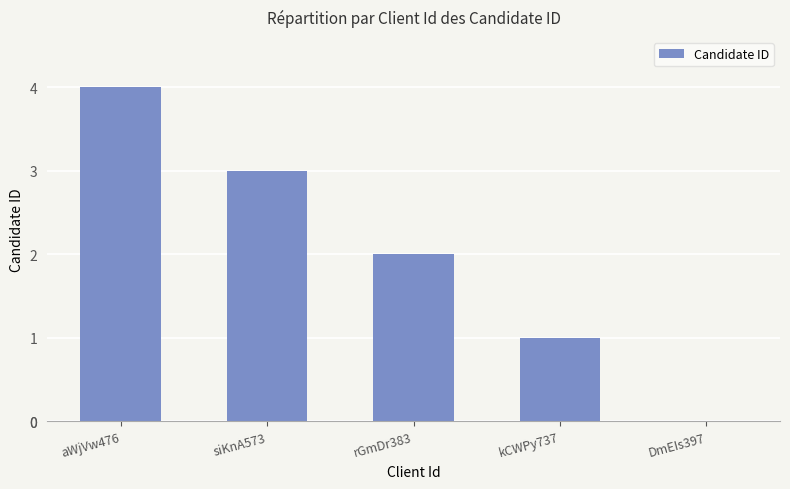

Is it true that the value at DmEIs397 is 0?

True